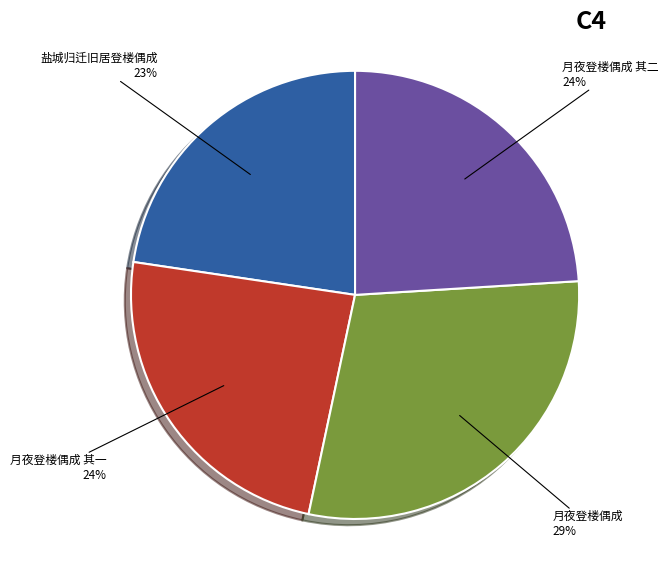

Is there any slice that represents more than half of the pie?

No